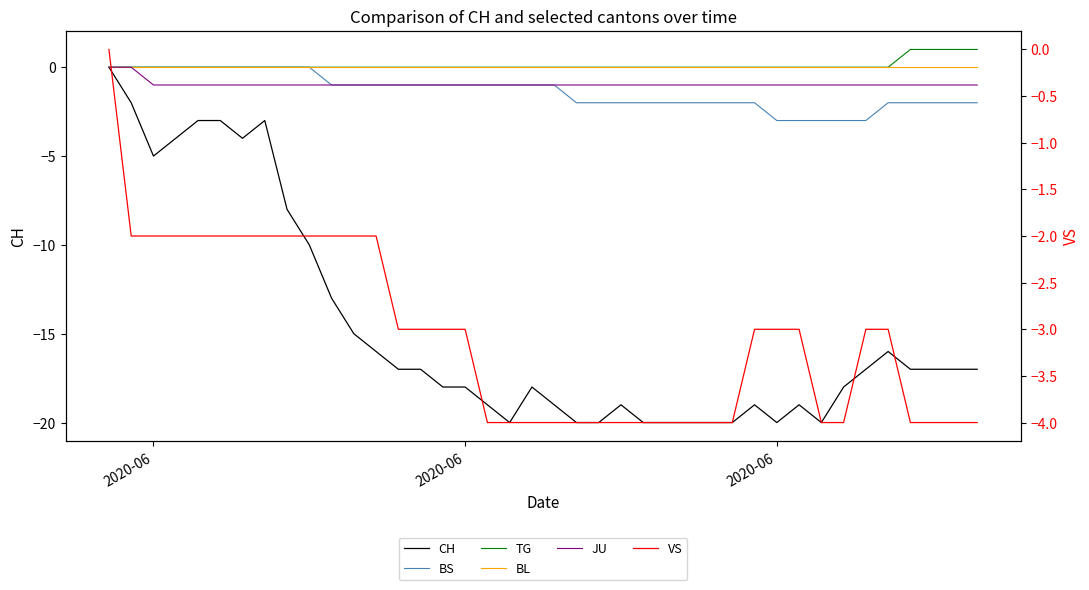

List the series in order of their peak value, highest first.

TG, CH, BS, BL, JU, VS